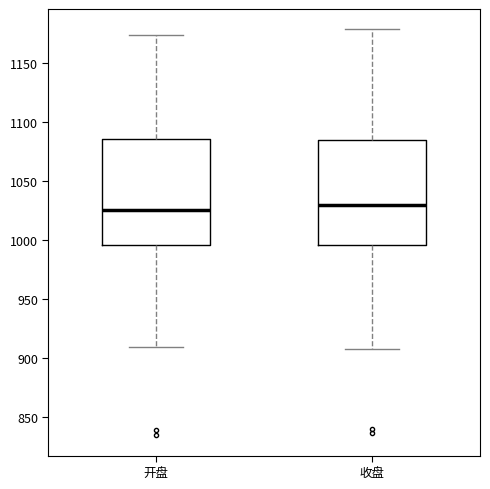

Reading left to right, read every box against the y-axis: the position of its median line, the range the box covers, and the ends of its whiskers. The values are not printed on the chart, so give them approximately, as read against the axis.

开盘: median 1025, box 995 to 1085, whiskers 910 to 1175
收盘: median 1030, box 995 to 1085, whiskers 910 to 1180